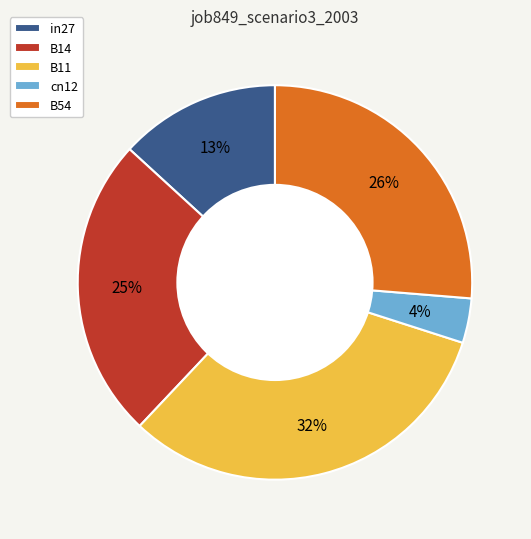

How many slices are in this pie chart?

5